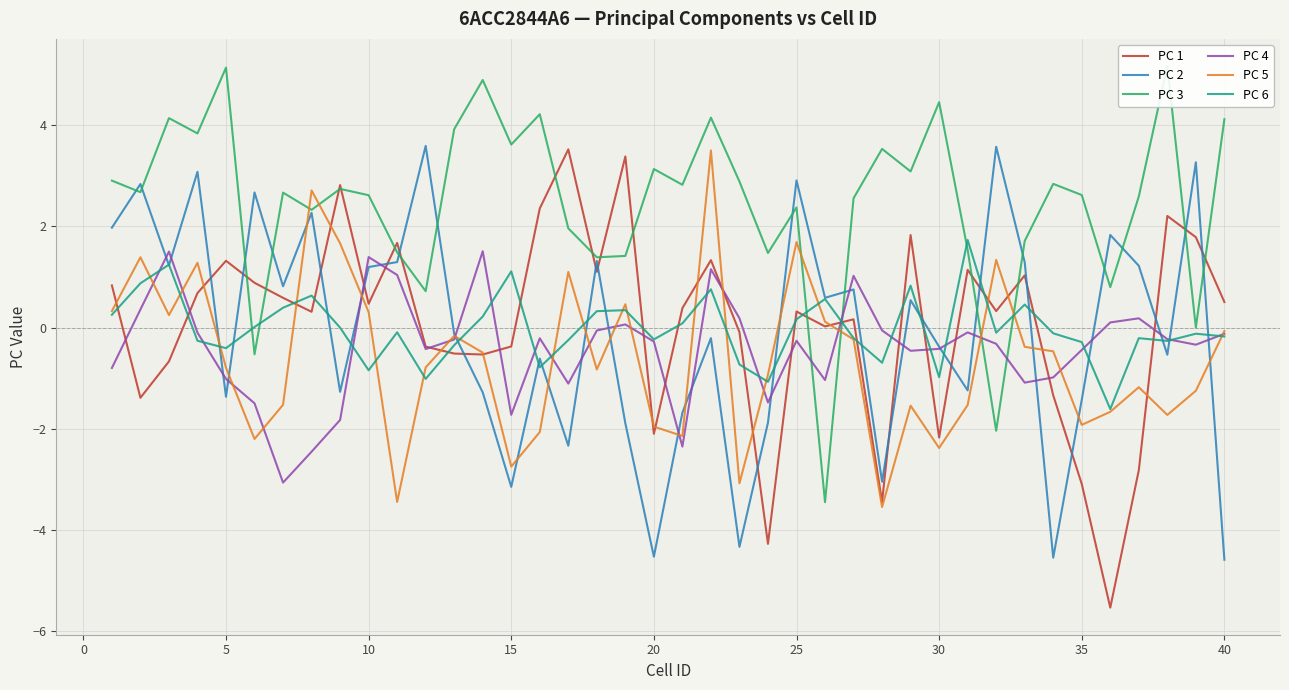

What is the maximum value for PC 2?

3.6